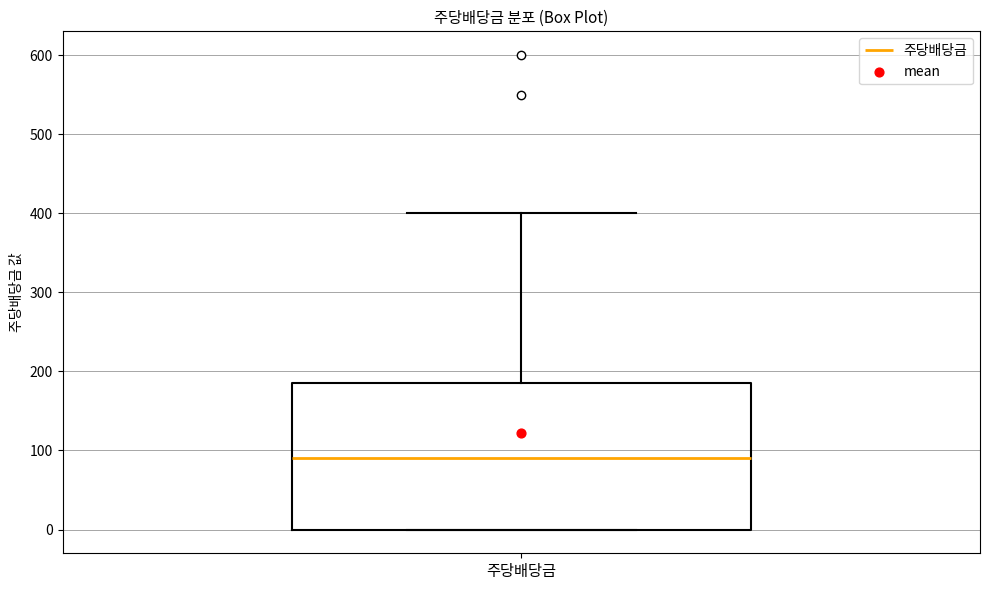

Transcribe this box plot: give where the median line is, the range the box spans, and where the two whiskers end, as read against the y-axis. The values are not printed on the chart, so give them approximately, as read against the axis.

median 90, box 0 to 190, whiskers 0 to 400